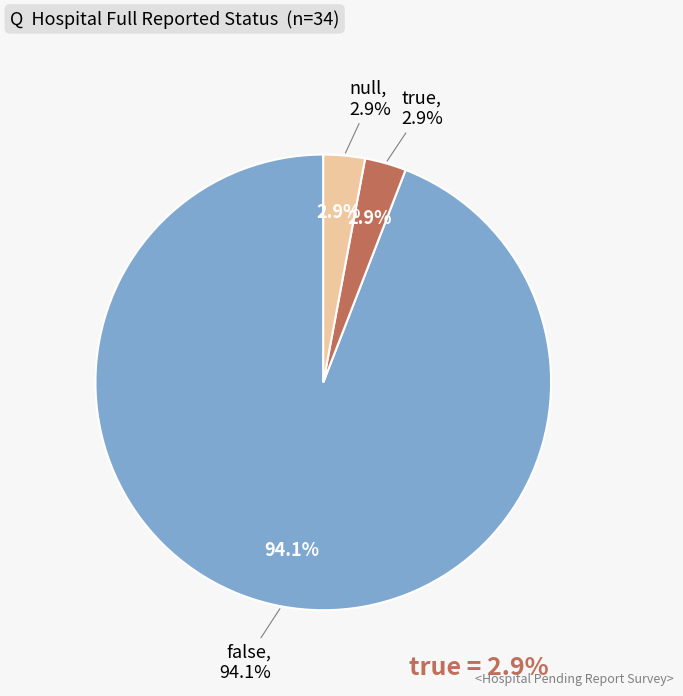

Between null and true, which is larger?

null